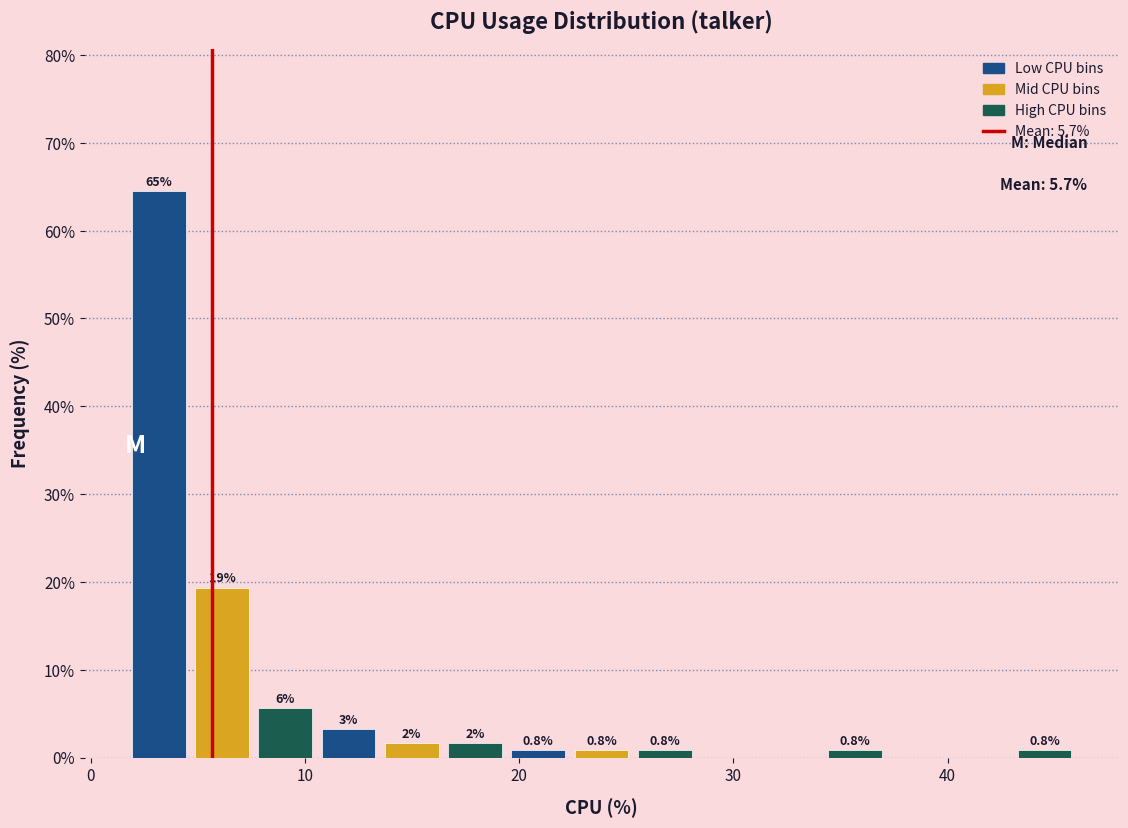

Read against the x-axis, roughly where is the centre of the tallest bar?

3